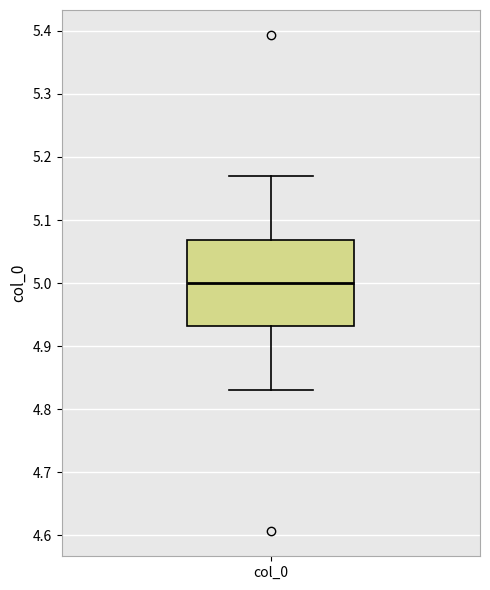

Transcribe this box plot: give where the median line is, the range the box spans, and where the two whiskers end, as read against the y-axis. The values are not printed on the chart, so give them approximately, as read against the axis.

median 5.00, box 4.93 to 5.07, whiskers 4.83 to 5.17